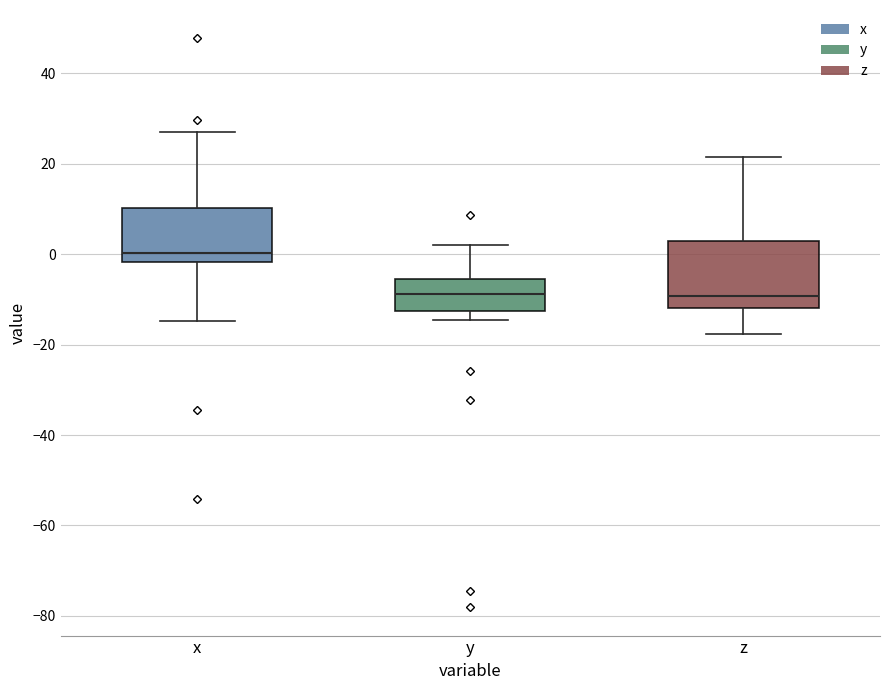

Reading left to right, transcribe this box plot: for each box, give where its median line is, the range the box spans, and where its two whiskers end, as read against the y-axis. The values are not printed on the chart, so give them approximately, as read against the axis.

x: median 0, box -2 to 10, whiskers -14 to 26
y: median -8, box -12 to -6, whiskers -14 to 2
z: median -10, box -12 to 2, whiskers -18 to 22